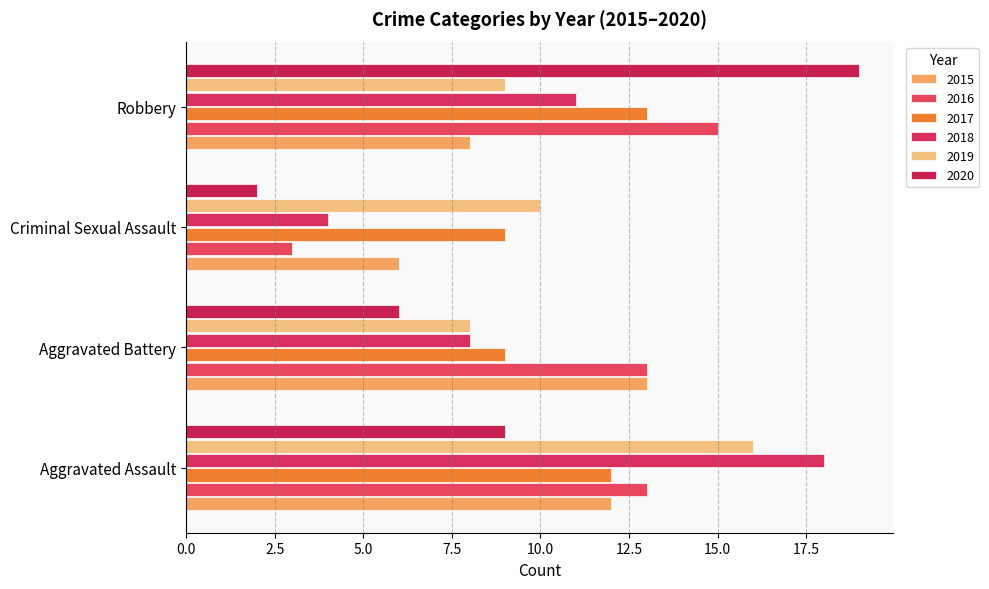

Reading right to left, list all the values displayed in this chart.

2015: Robbery=8	Criminal Sexual Assault=6	Aggravated Battery=13	Aggravated Assault=12
2016: Robbery=15	Criminal Sexual Assault=3	Aggravated Battery=13	Aggravated Assault=13
2017: Robbery=13	Criminal Sexual Assault=9	Aggravated Battery=9	Aggravated Assault=12
2018: Robbery=11	Criminal Sexual Assault=4	Aggravated Battery=8	Aggravated Assault=18
2019: Robbery=9	Criminal Sexual Assault=10	Aggravated Battery=8	Aggravated Assault=16
2020: Robbery=19	Criminal Sexual Assault=2	Aggravated Battery=6	Aggravated Assault=9